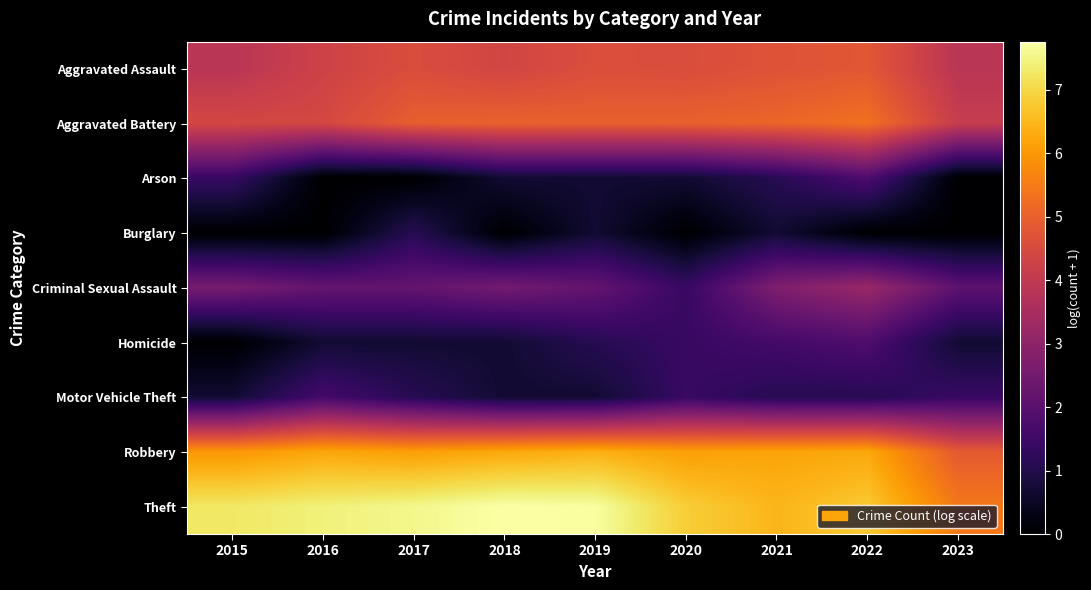

At which category does the chart reach its peak across all series?

2018